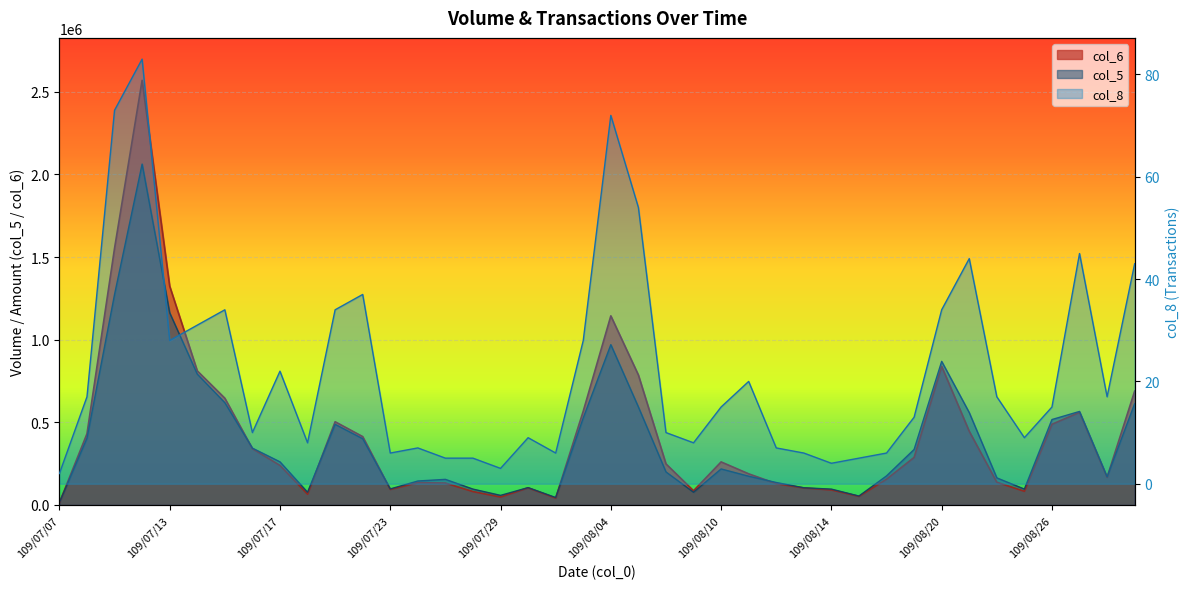

What is the difference between the second highest and minimum values in the col_5 series?

1259000